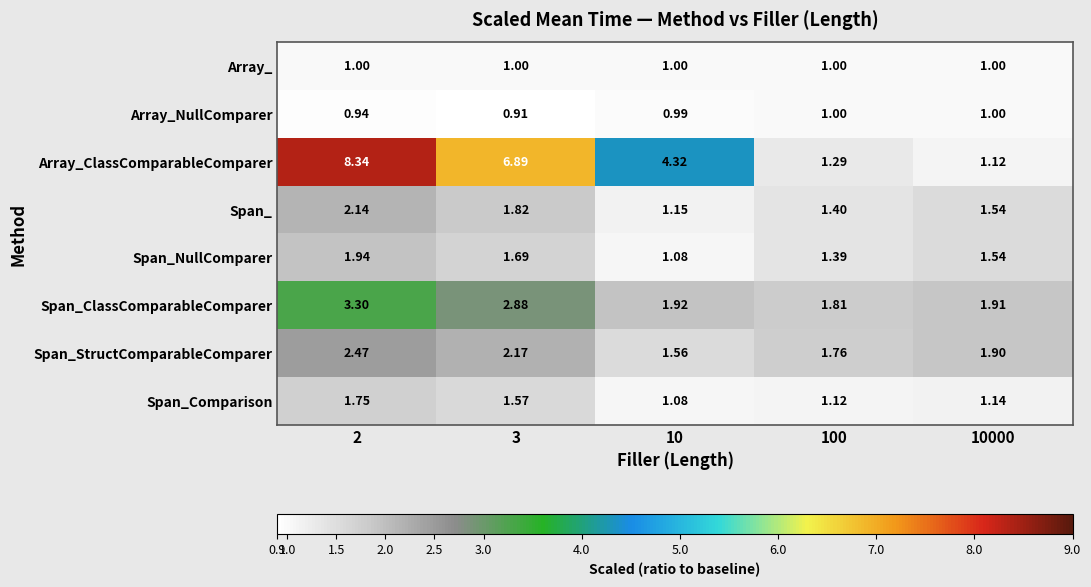

Count the number of categories in the chart.

5